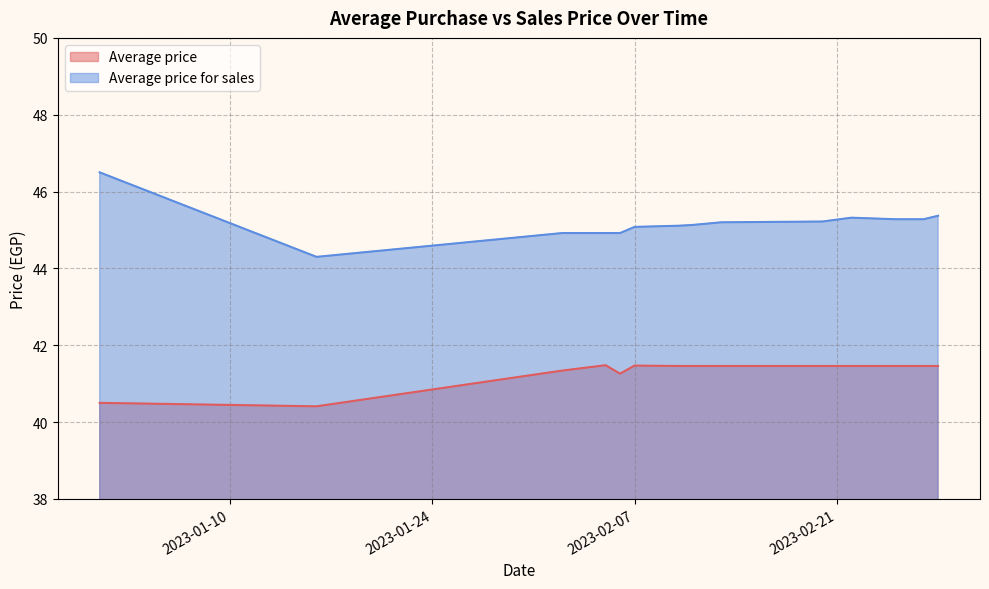

How many lines are shown in the chart?

2